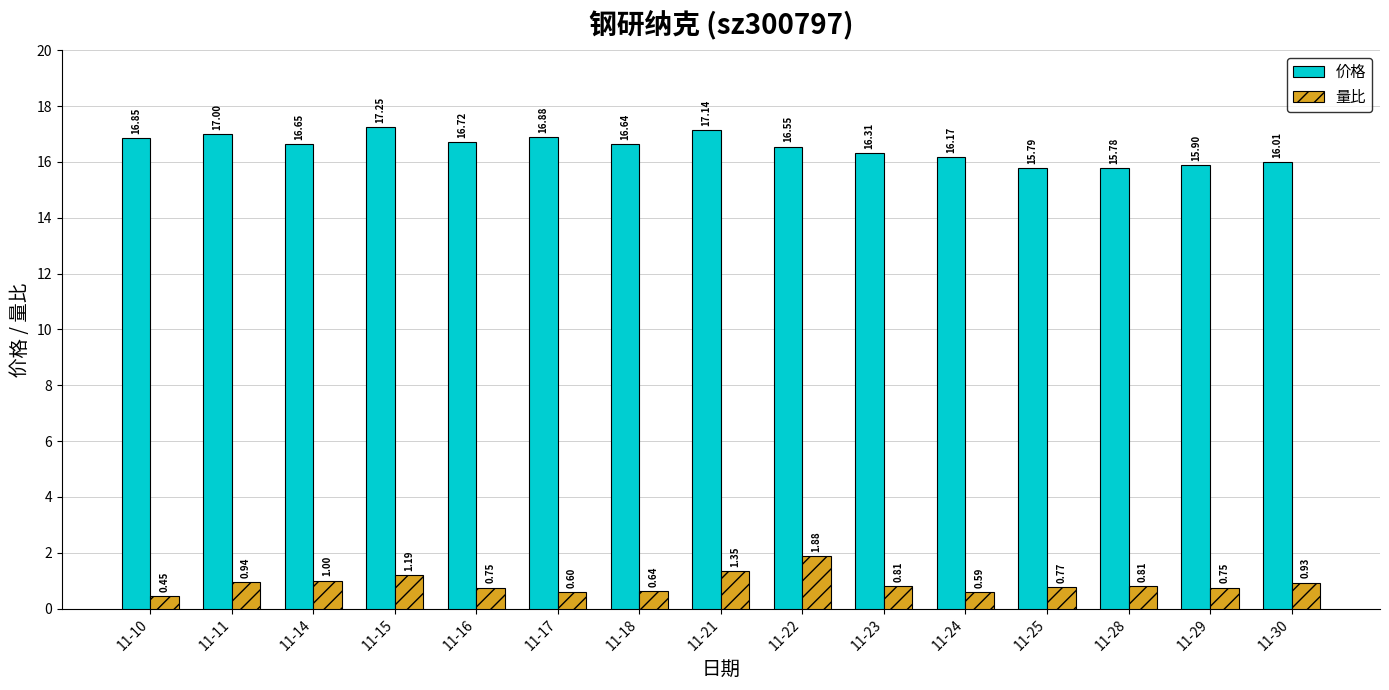

List the series in order of their overall mean, highest first.

价格, 量比